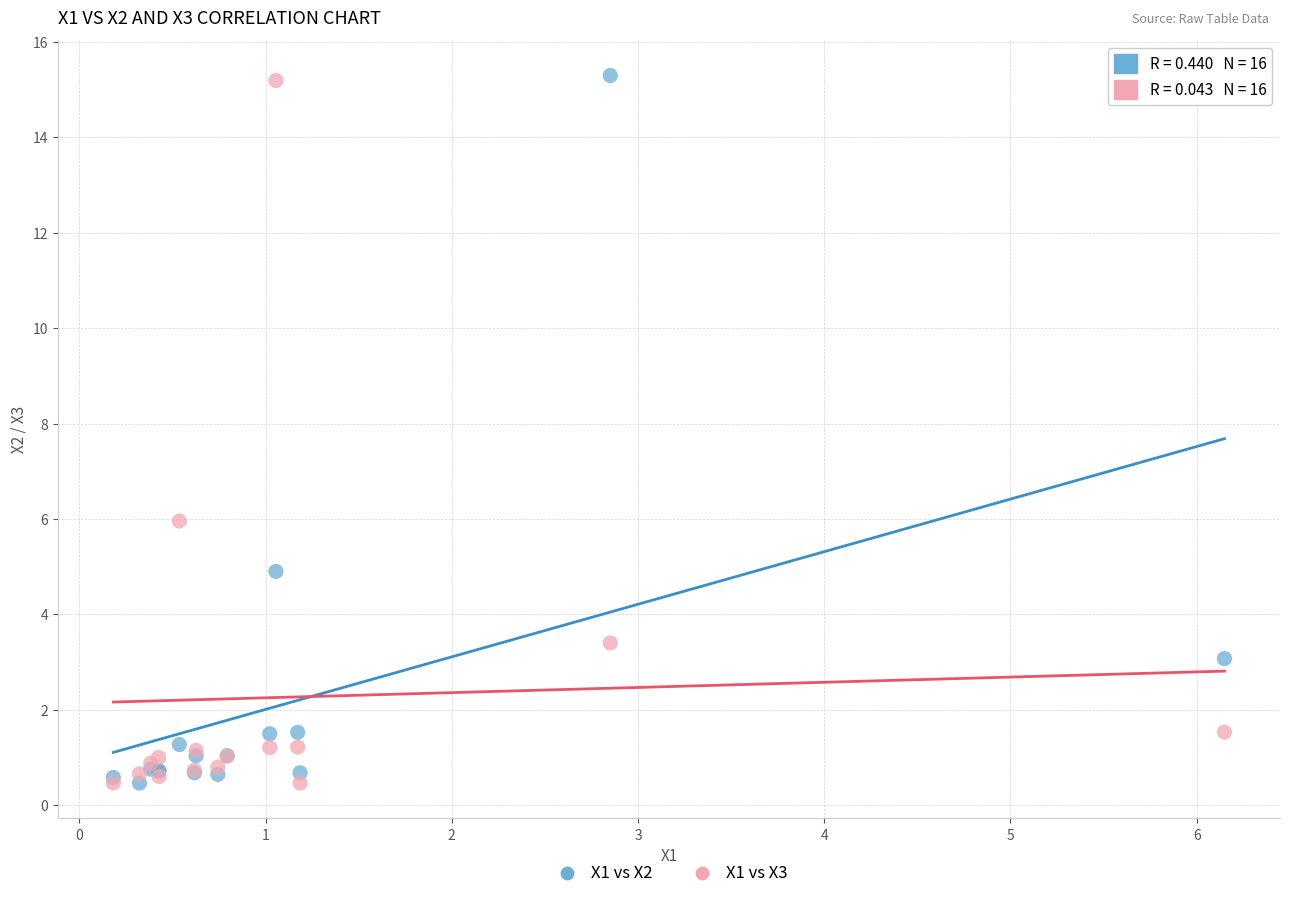

What is the X range (max minus min) for the scatter plot?

6.0